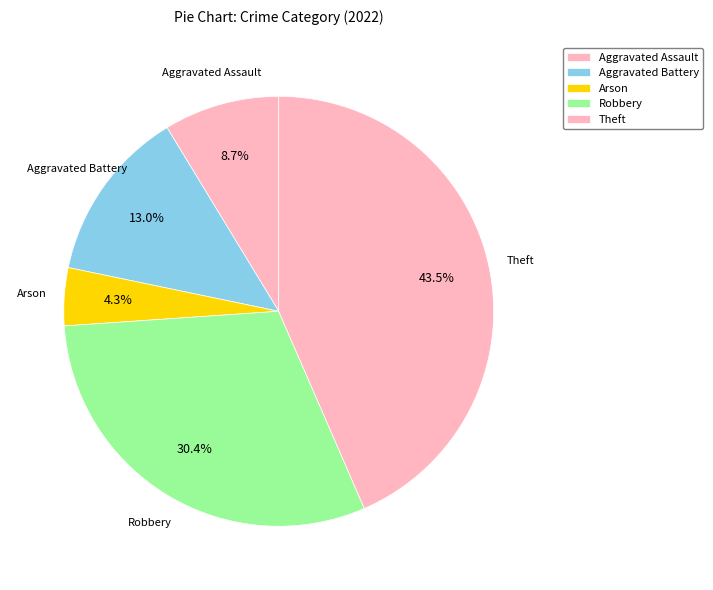

How many segments does this pie chart have?

5